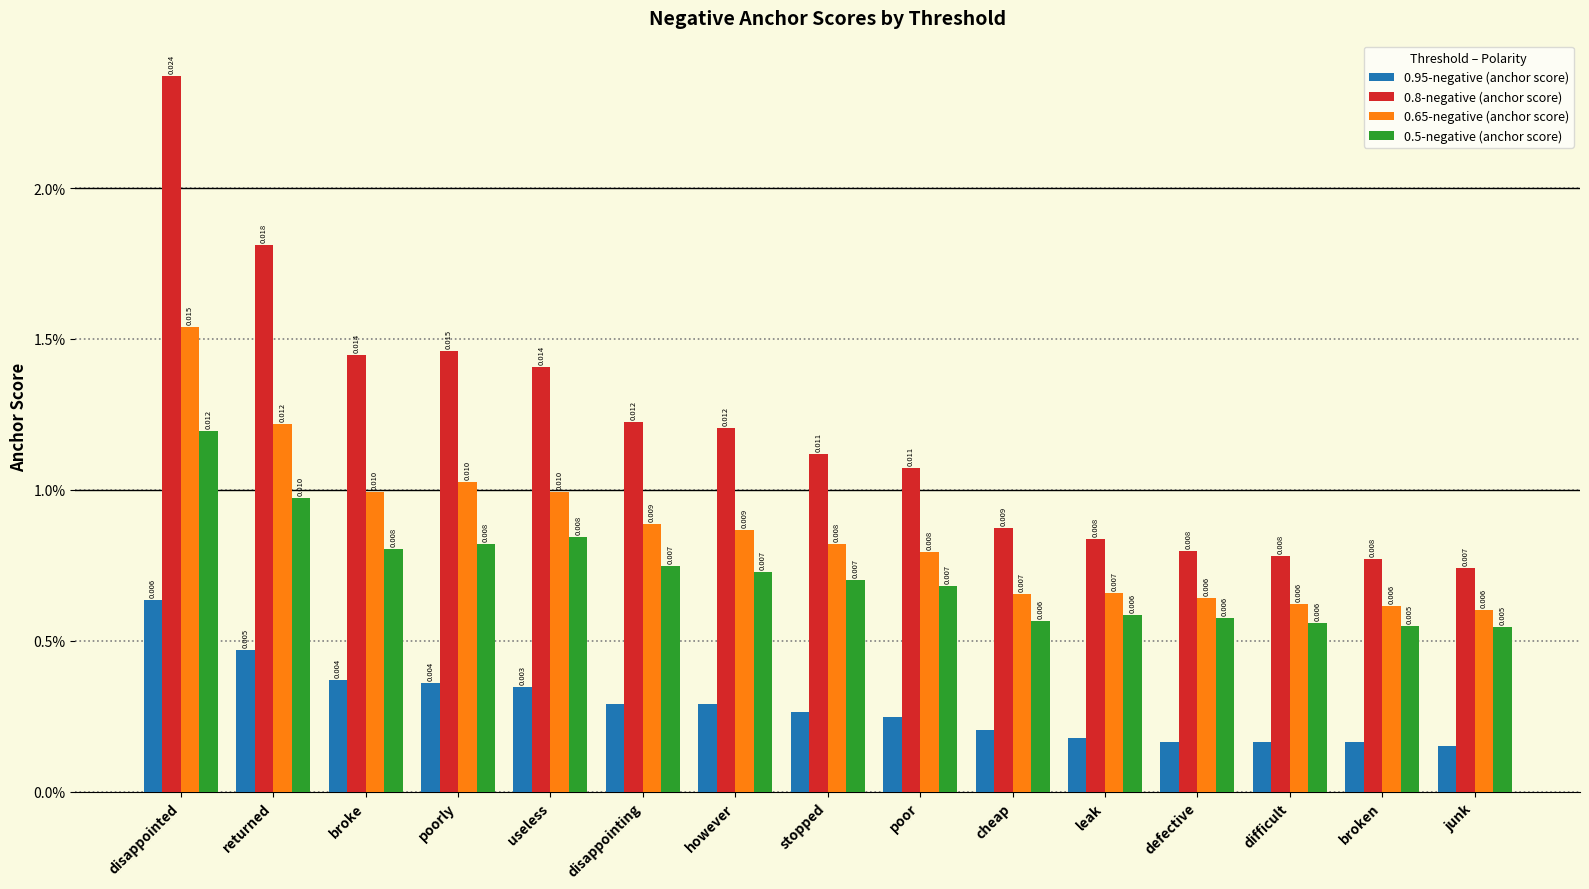

At which label does 0.65-negative (anchor score) reach its minimum?

junk